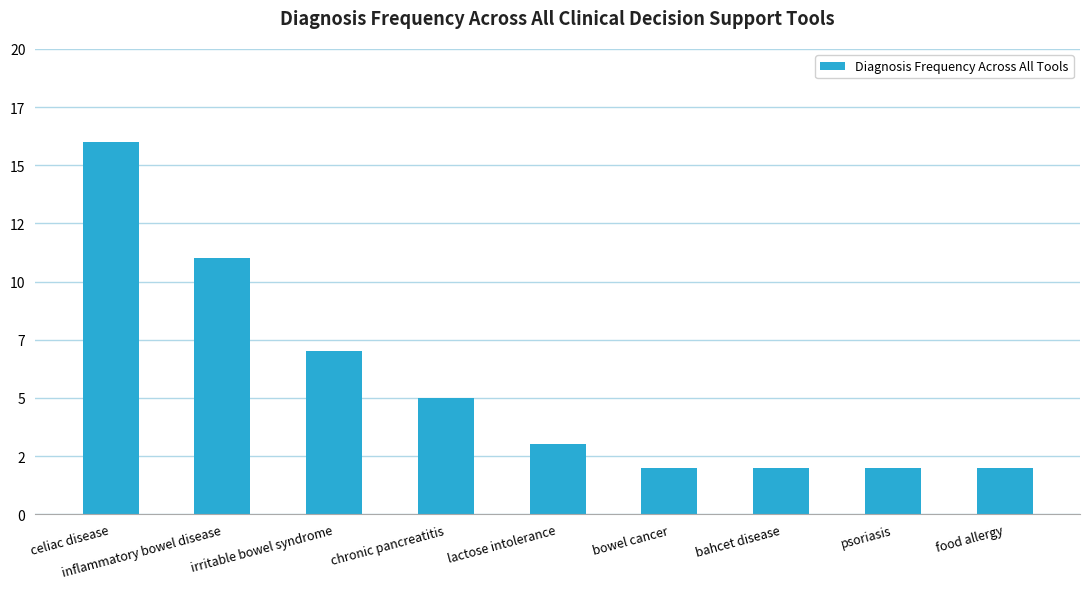

Are the bars horizontal?

No